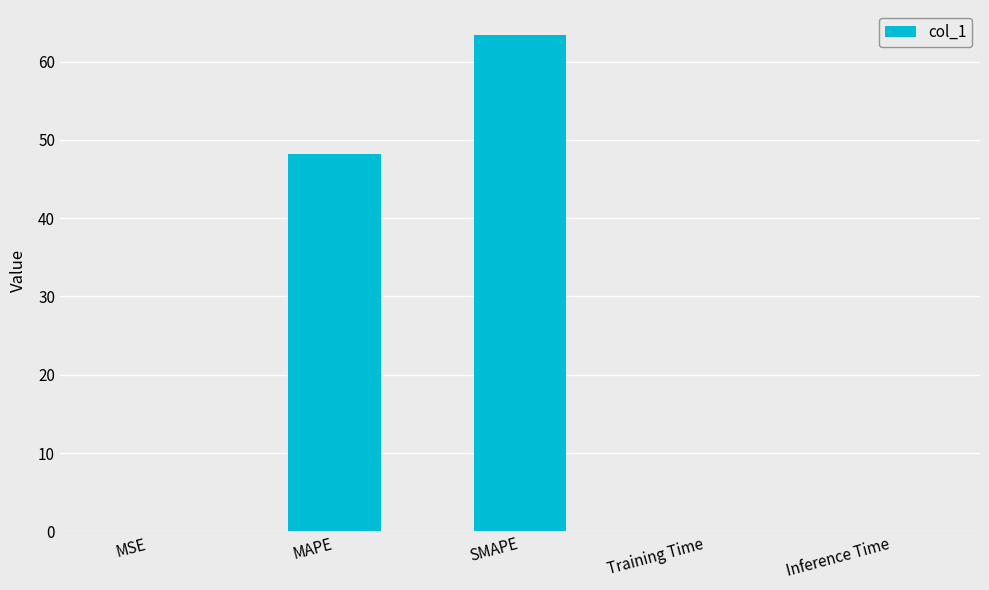

What is the ratio of the value at MAPE to the value at SMAPE?

0.8